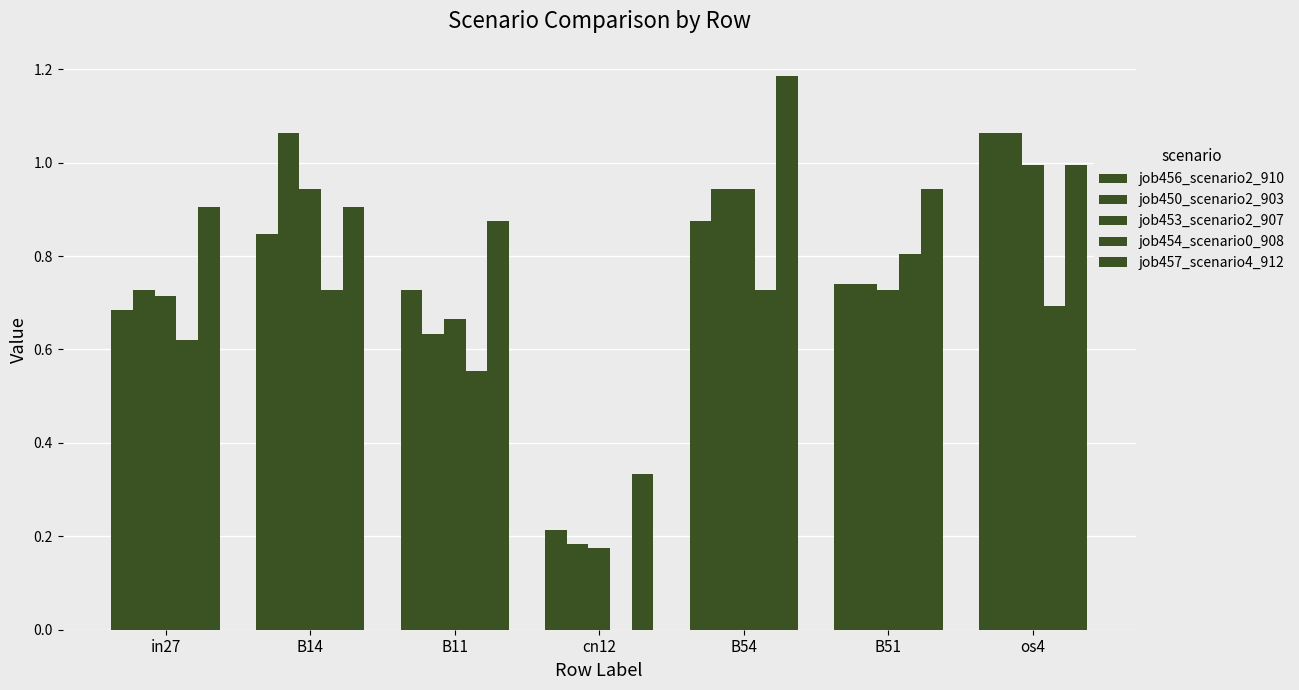

Reading left to right, list all the values displayed in this chart.

job456_scenario2_910: in27=0.7	B14=0.8	B11=0.7	cn12=0.2	B54=0.9	B51=0.7	os4=1.1
job450_scenario2_903: in27=0.7	B14=1.1	B11=0.6	cn12=0.2	B54=0.9	B51=0.7	os4=1.1
job453_scenario2_907: in27=0.7	B14=0.9	B11=0.7	cn12=0.2	B54=0.9	B51=0.7	os4=1.0
job454_scenario0_908: in27=0.6	B14=0.7	B11=0.6	cn12=0.0	B54=0.7	B51=0.8	os4=0.7
job457_scenario4_912: in27=0.9	B14=0.9	B11=0.9	cn12=0.3	B54=1.2	B51=0.9	os4=1.0